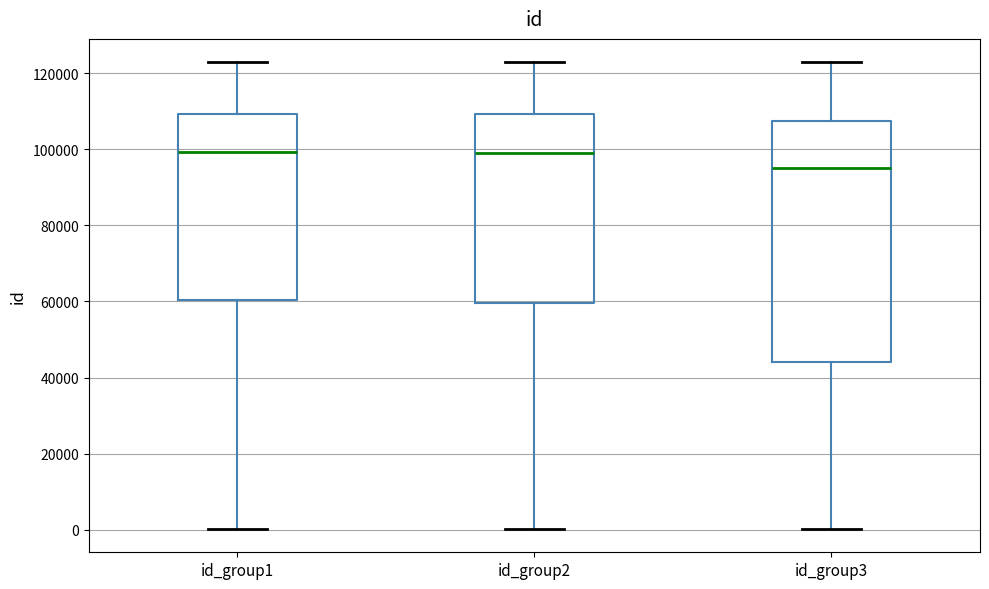

Which box is the tallest, from its lower edge to its upper edge?

id_group3